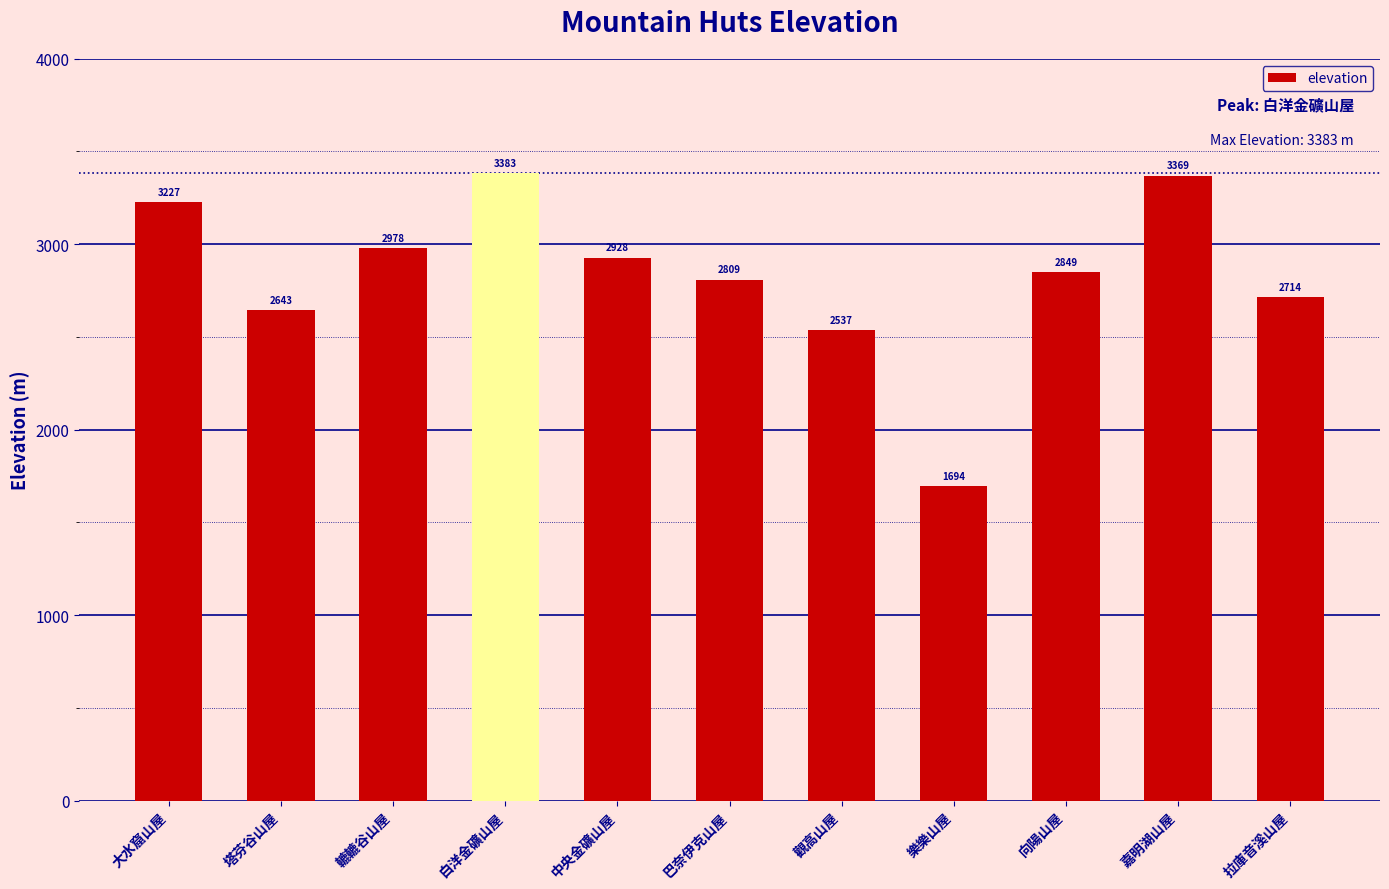

At which category does the chart reach its peak across all series?

白洋金礦山屋